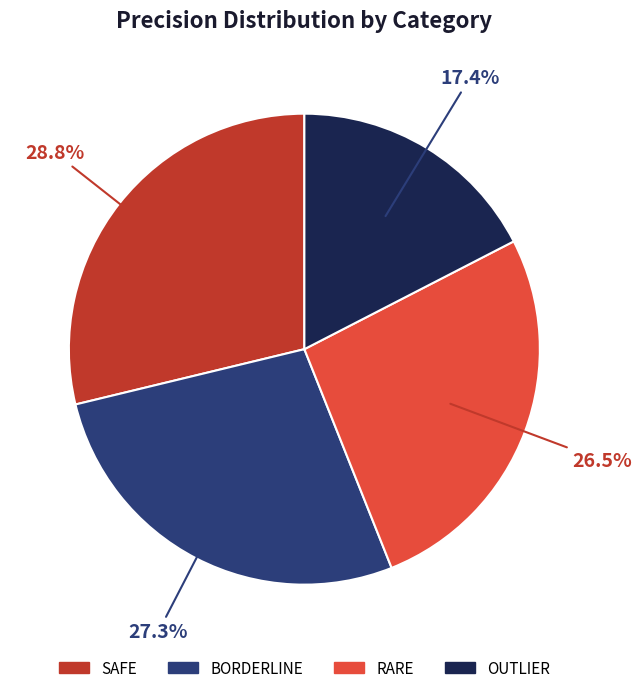

What is the smallest slice in the pie chart?

OUTLIER